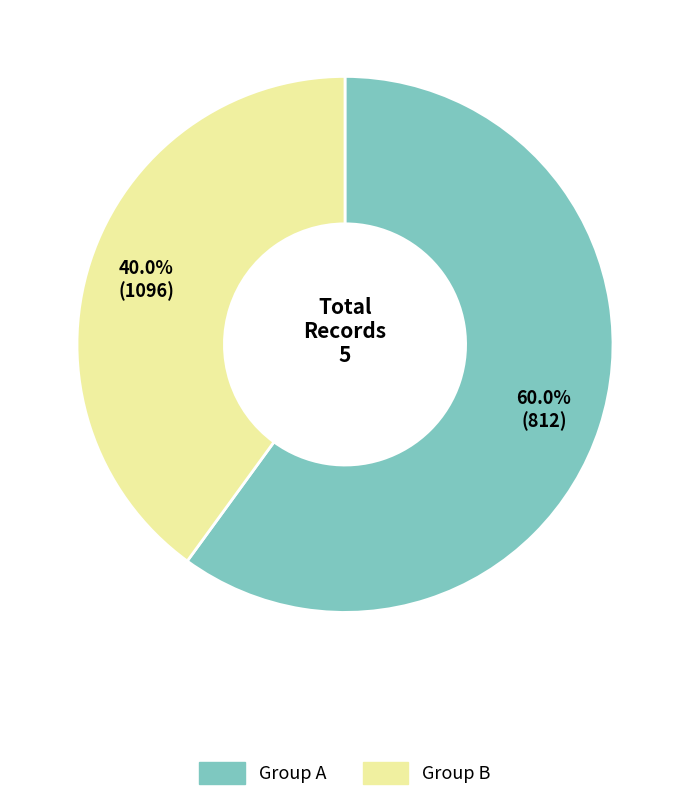

Between Group B and Group A, which is larger?

Group A